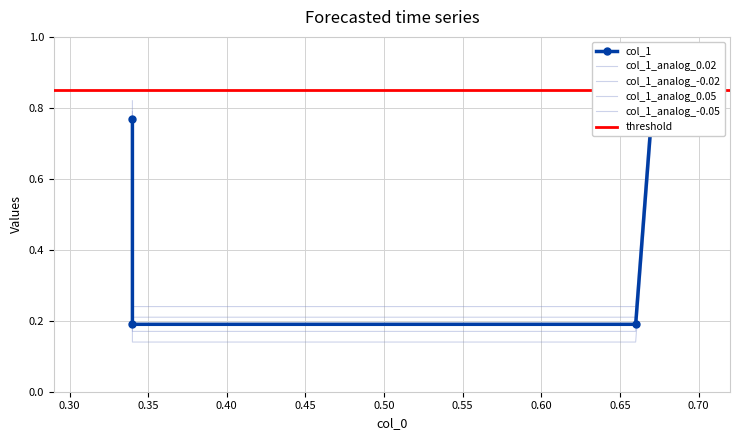

Rank the categories by value from highest to lowest.

0.34, 0.67, 0.34, 0.66